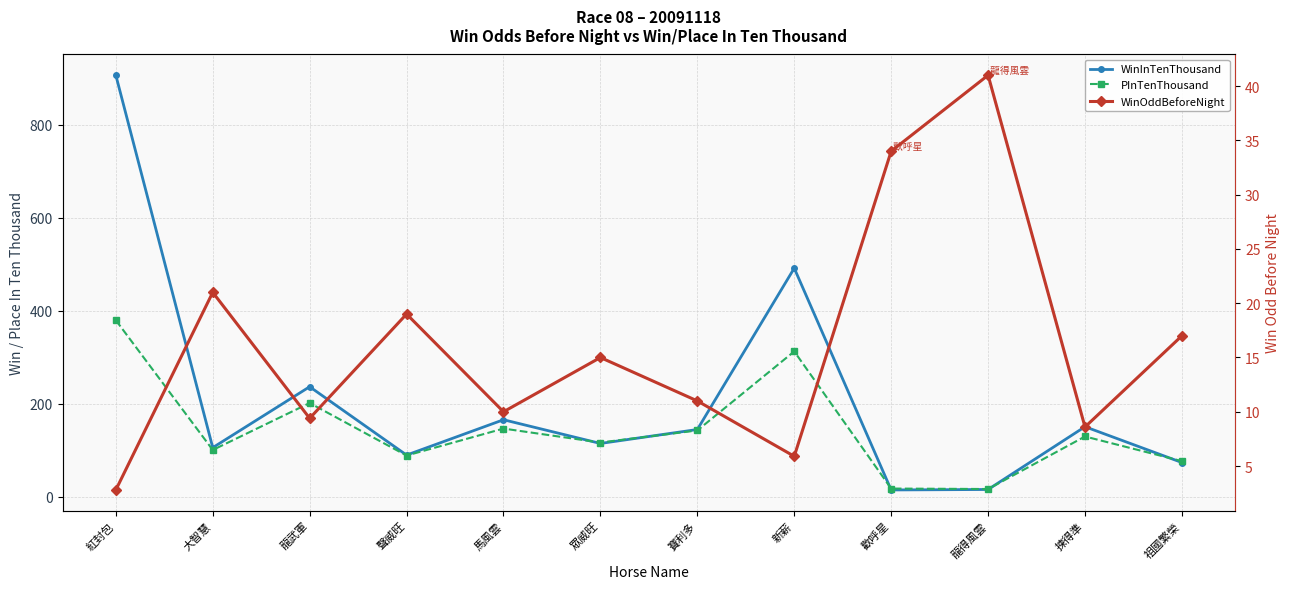

Which label corresponds to the largest value in the chart?

紅封包